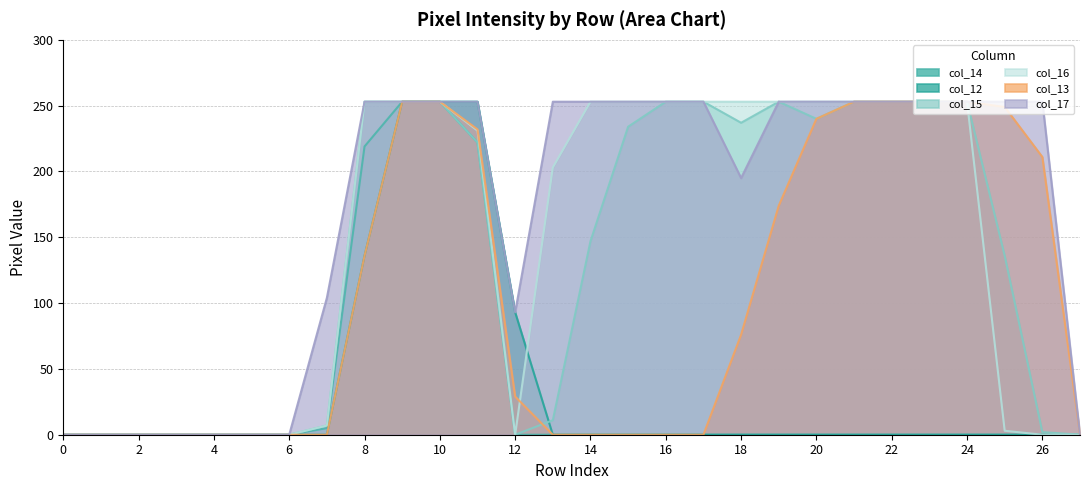

At 18, list the series in order from smallest to largest.

col_14, col_12, col_13, col_17, col_15, col_16